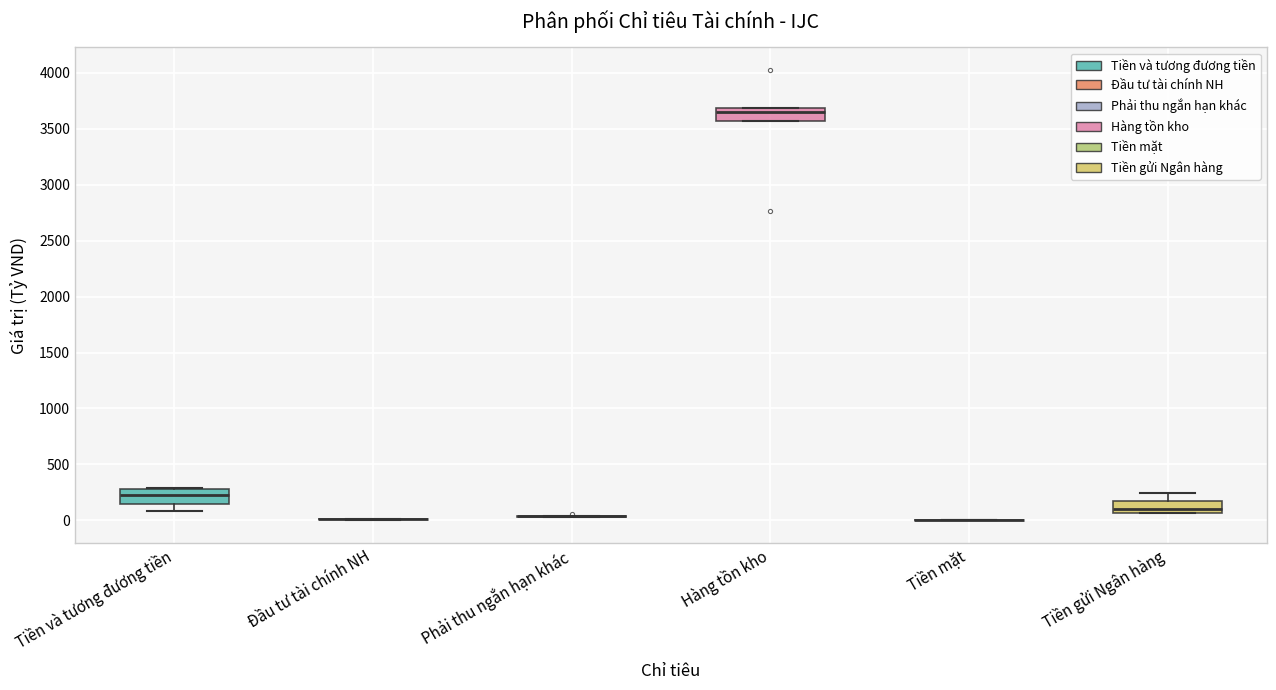

Reading left to right, read every box against the y-axis: the position of its median line, the range the box covers, and the ends of its whiskers. The values are not printed on the chart, so give them approximately, as read against the axis.

Tiền và tương đương tiền: median 250, box 150 to 300, whiskers 100 to 300
Đầu tư tài chính NH: box collapsed to a line at 0, whiskers 0 to 0
Phải thu ngắn hạn khác: box collapsed to a line at 50, whiskers 50 to 50
Hàng tồn kho: median 3650, box 3550 to 3700, whiskers 3550 to 3700
Tiền mặt: box collapsed to a line at 0, whiskers 0 to 0
Tiền gửi Ngân hàng: median 100, box 50 to 150, whiskers 50 to 250